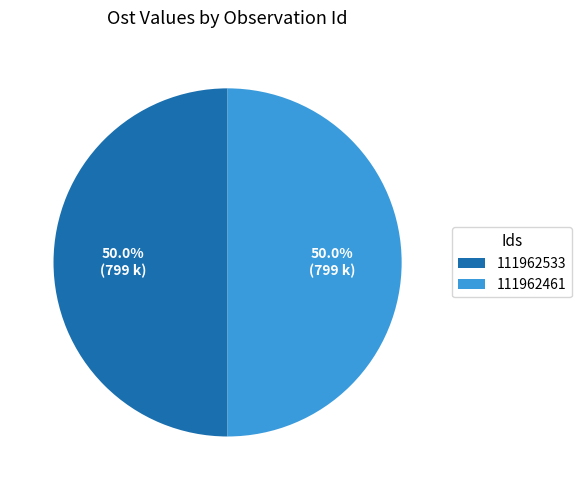

Is the sum of 111962461 and 111962533 greater than half?

Yes